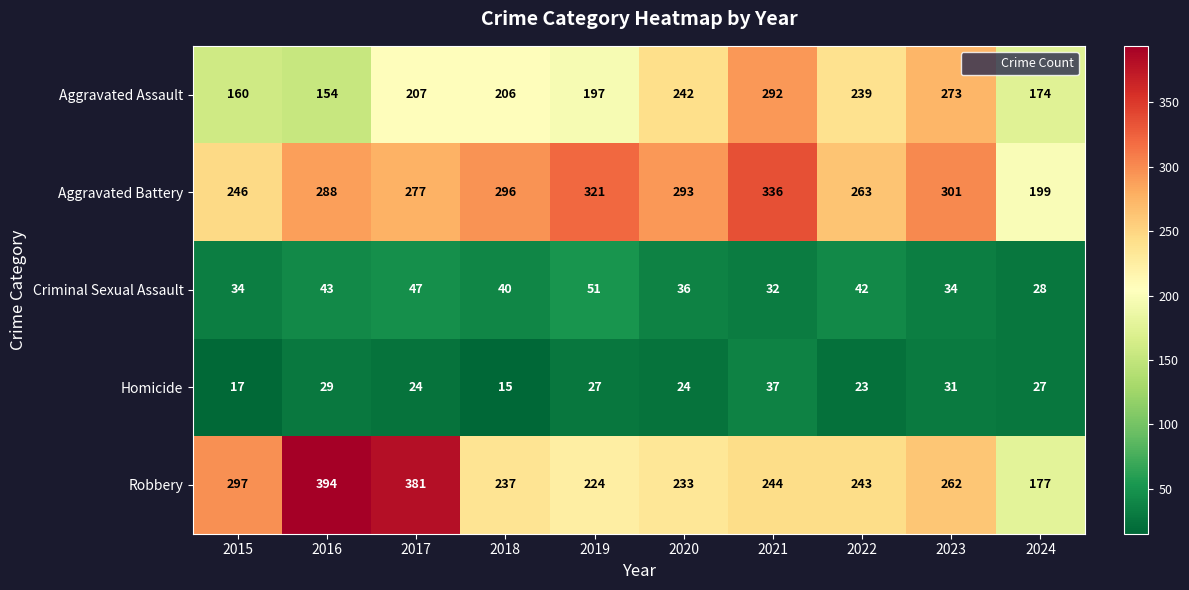

The value of Robbery at 2020 is 339. True or false?

False